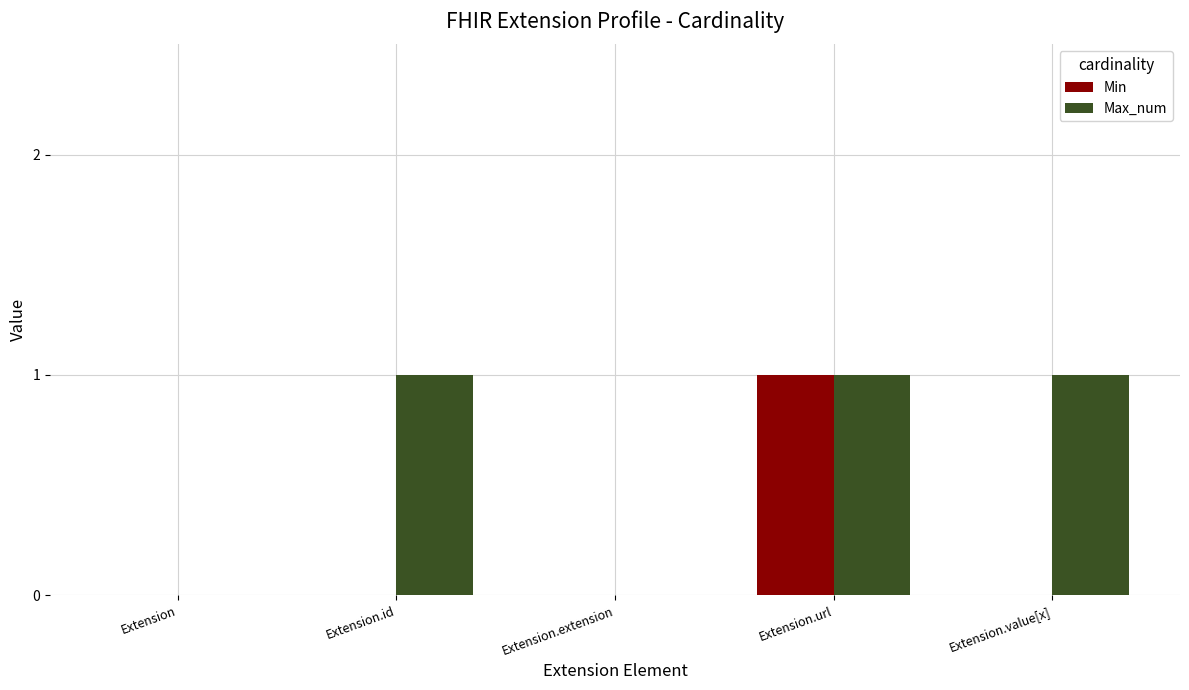

Reading right to left, what are all the values shown in this chart?

Min: Extension.value[x]=0	Extension.url=1	Extension.extension=0	Extension.id=0	Extension=0
Max_num: Extension.value[x]=1	Extension.url=1	Extension.extension=0	Extension.id=1	Extension=0